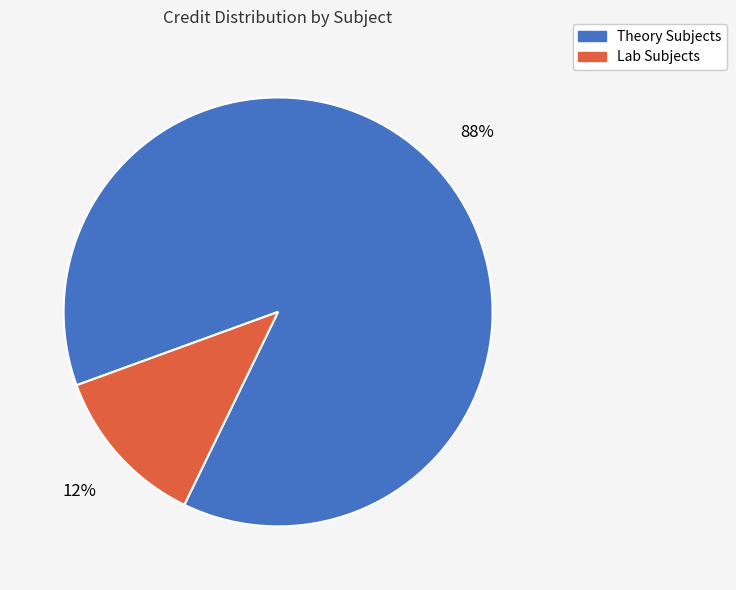

Which slice represents more than half of the pie?

Theory Subjects